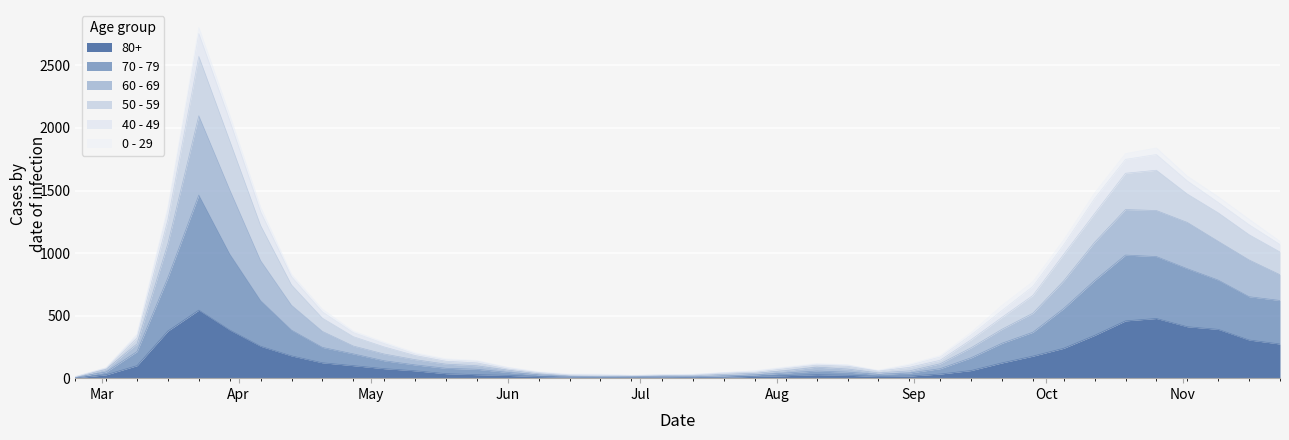

What are all the series names shown in the legend?

80+, 70 - 79, 60 - 69, 50 - 59, 40 - 49, 0 - 29